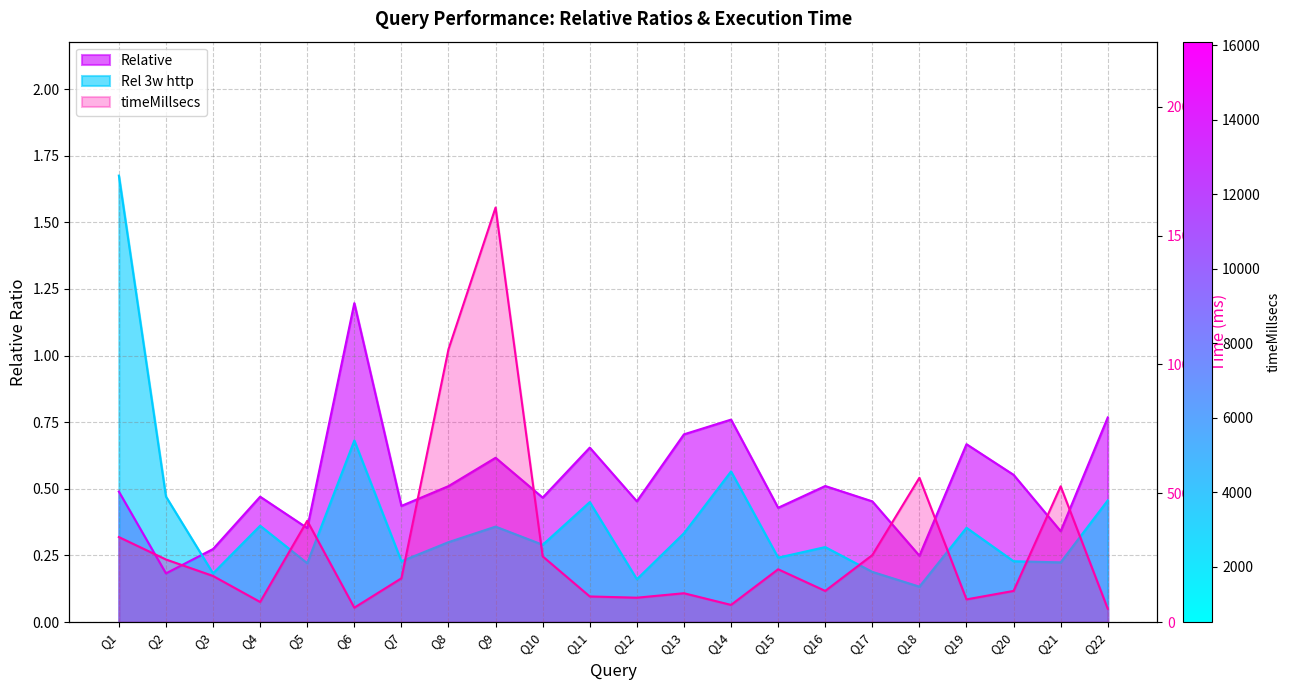

What is the value of the timeMillsecs point at the 2nd from the left?

2430.0